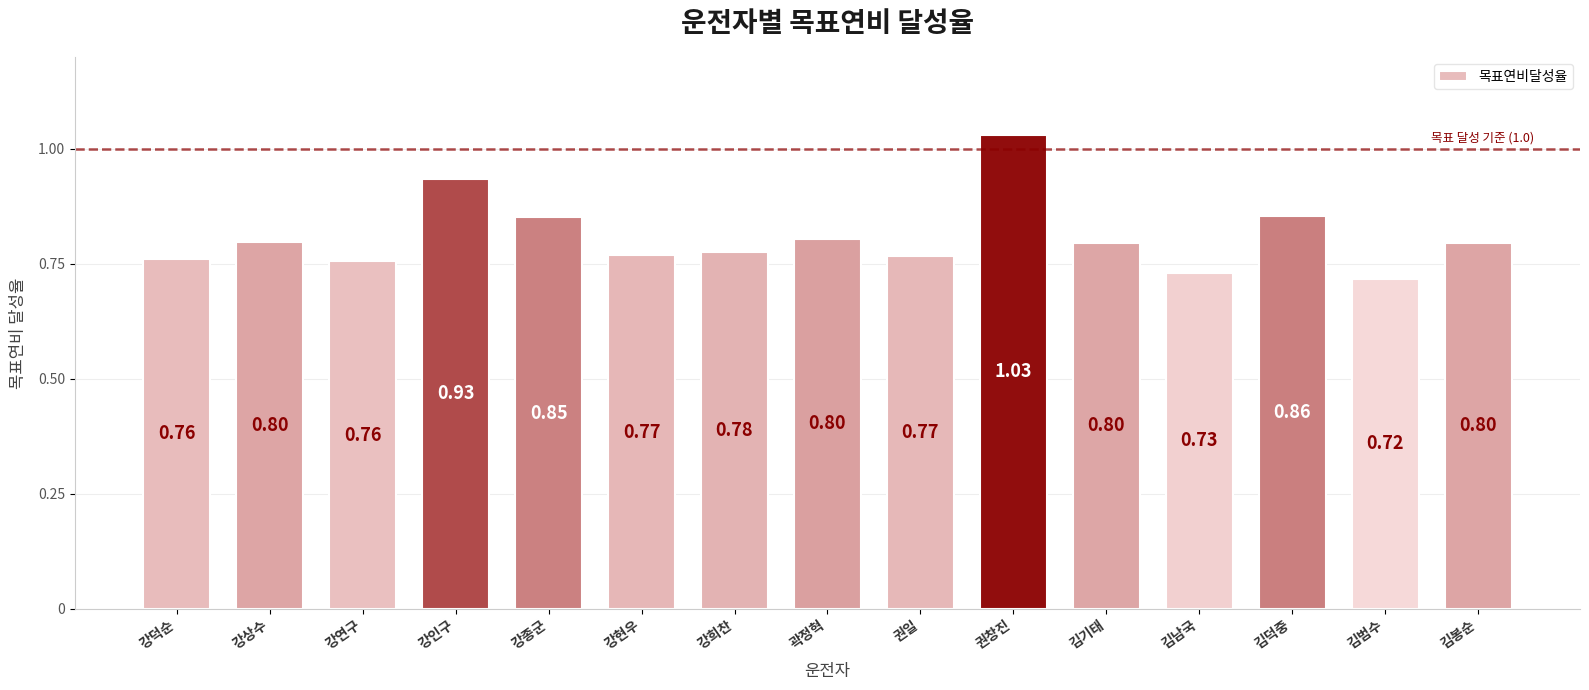

What is the value of the 7th bar from the left?

0.8